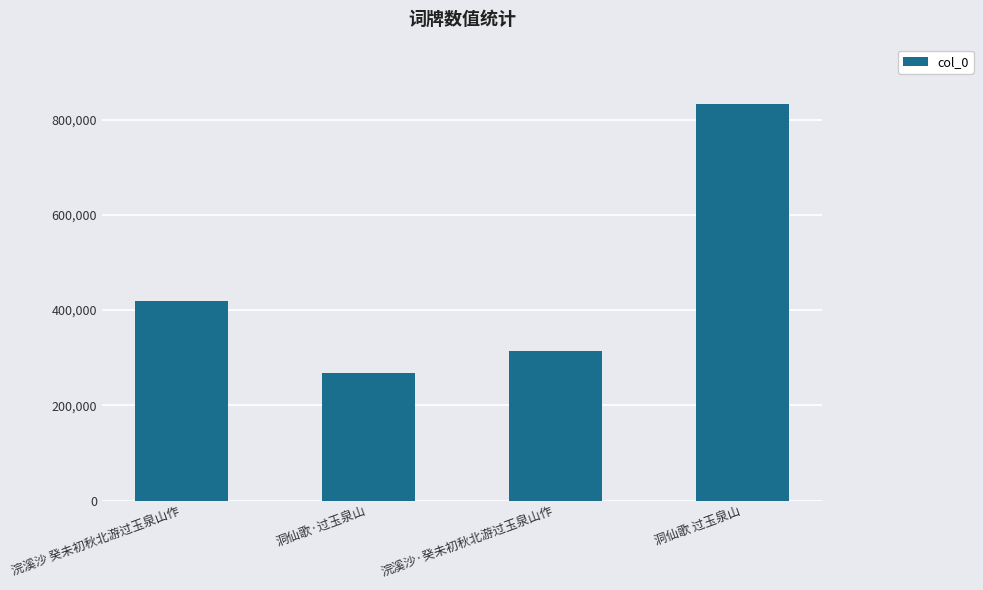

Approximately how many times larger is the value at 洞仙歌·过玉泉山 compared to 浣溪沙 癸未初秋北游过玉泉山作?

0.6